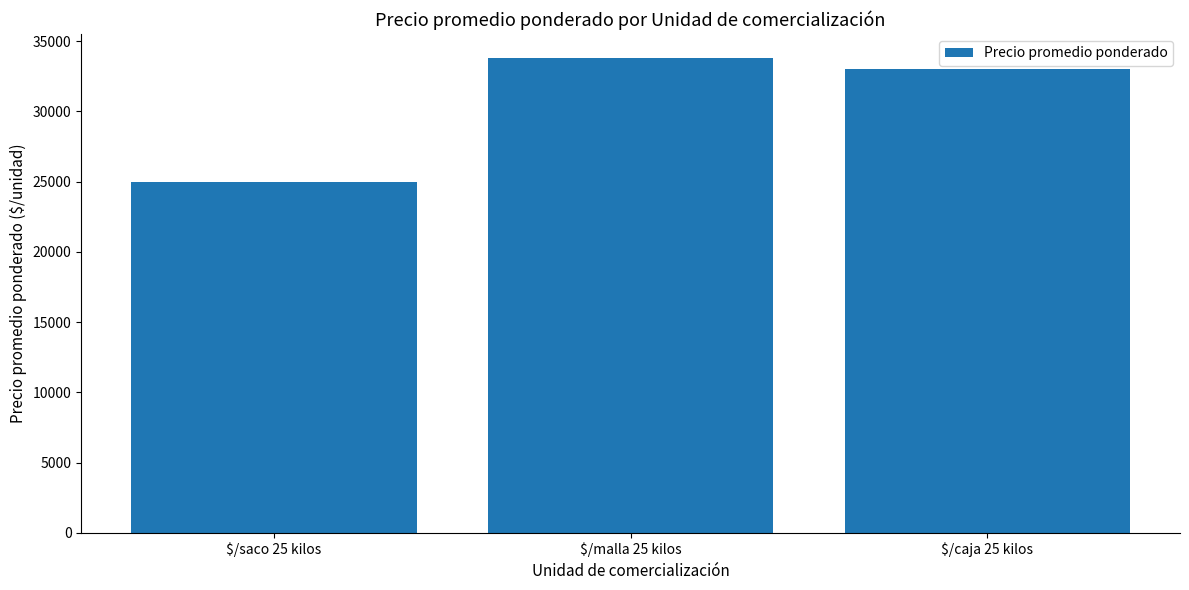

Reading left to right, transcribe all the data shown in this chart.

$/saco 25 kilos=24963.2	$/malla 25 kilos=33814.2	$/caja 25 kilos=33000.0